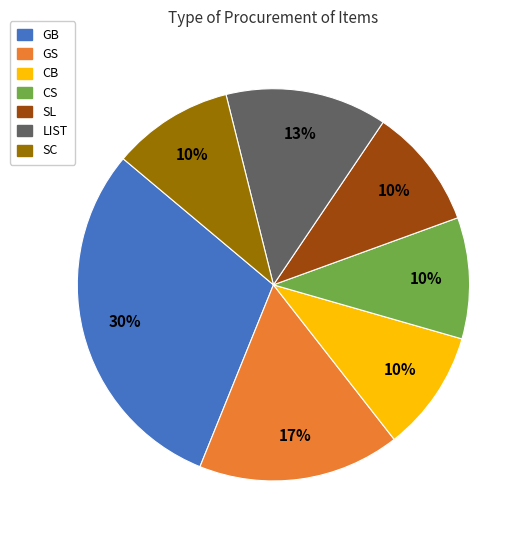

To the nearest percent, what percentage of the pie is CB?

10%